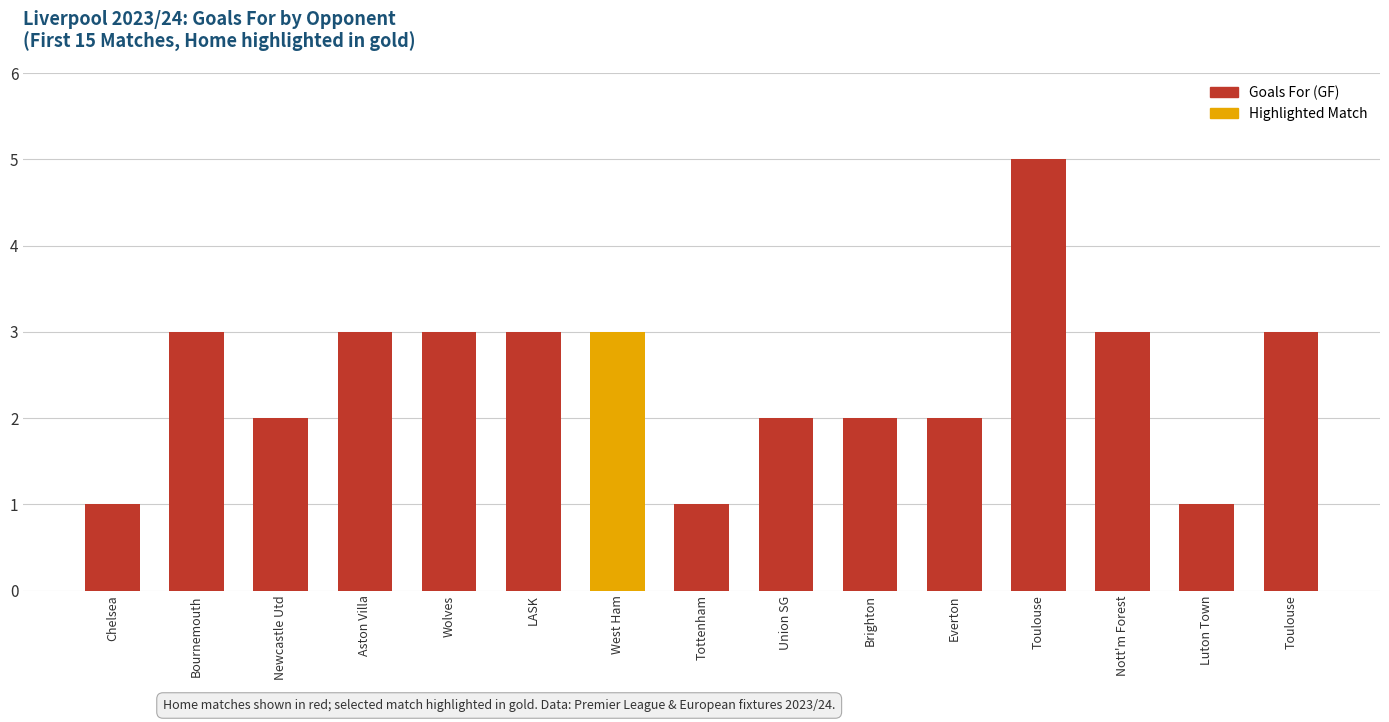

At which label does the data first exceed 3?

Toulouse